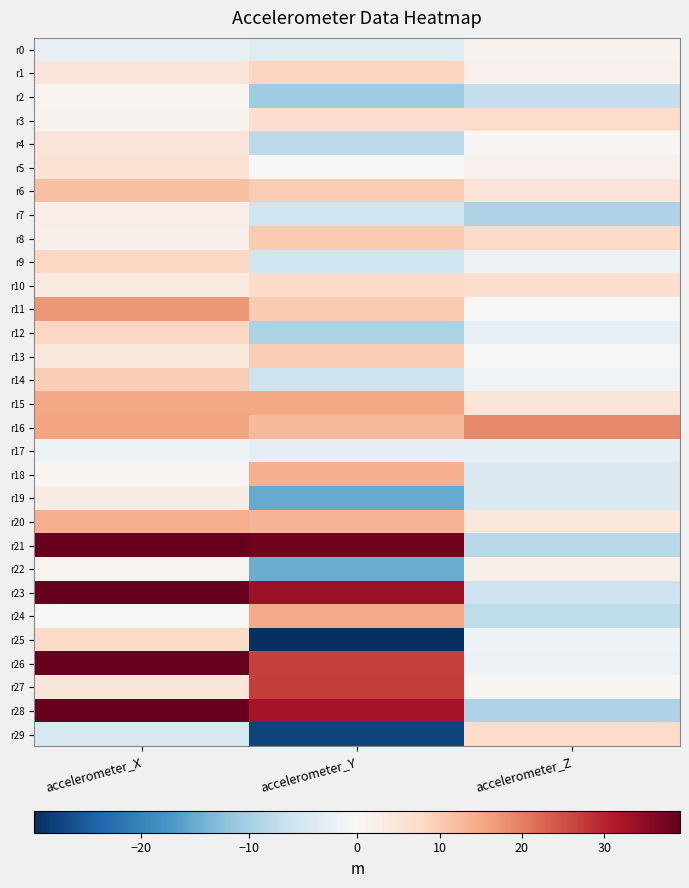

At which category is the sum across all series the highest?

accelerometer_X